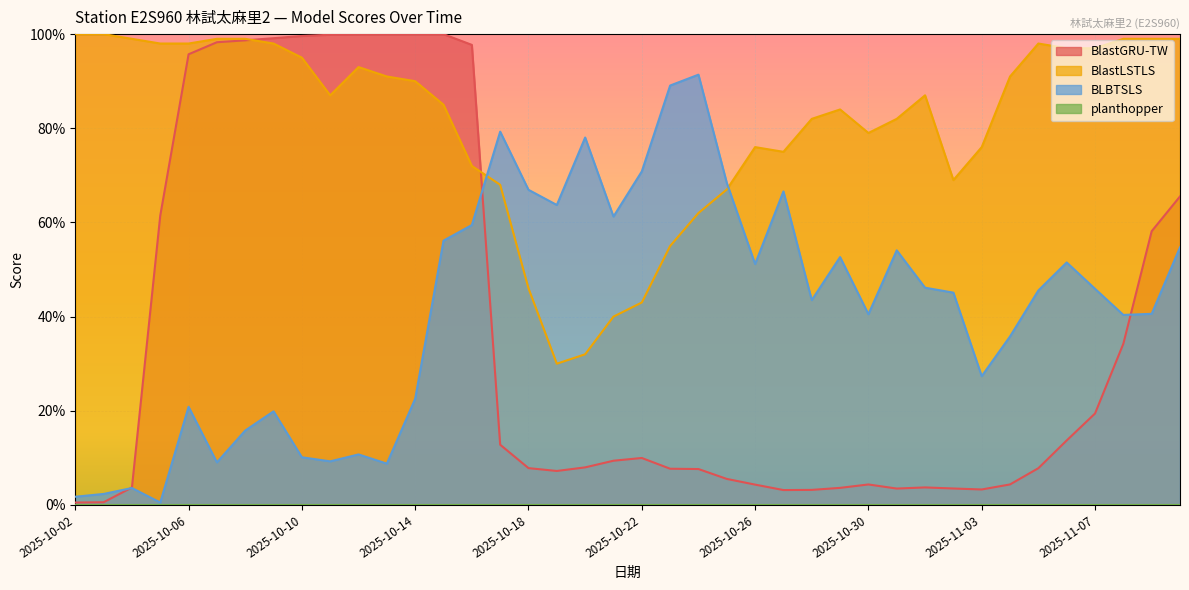

At which category does the chart reach its minimum across all series?

2025-10-02